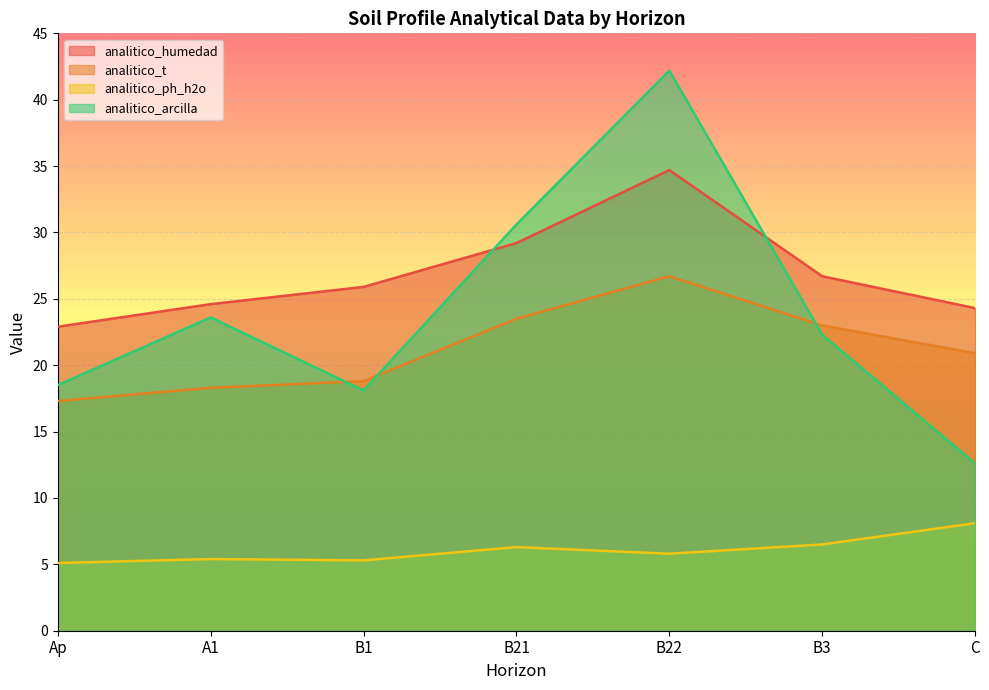

How many categories are shown in the chart?

7